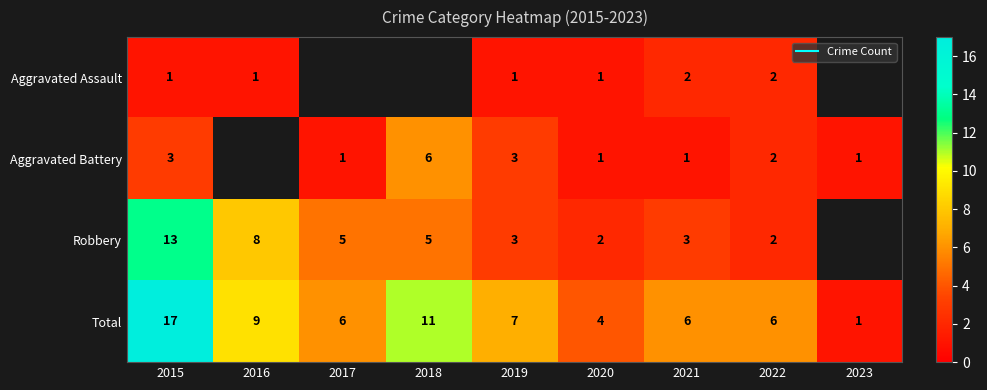

What is the difference between the maximum and minimum values in the Aggravated Battery series?

5.0